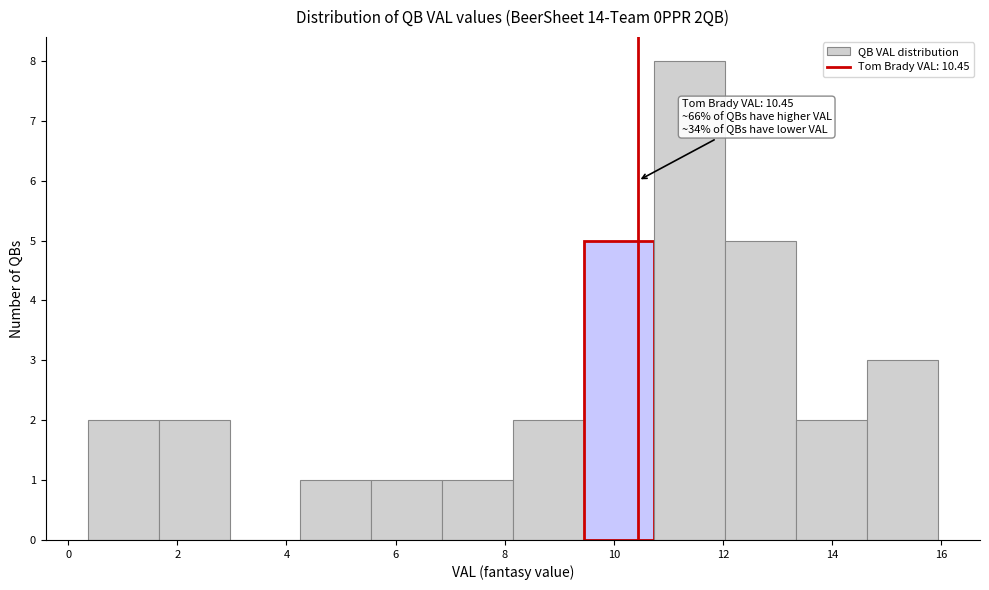

Over which range of the x-axis is the bar tallest?

10.8 to 12.0